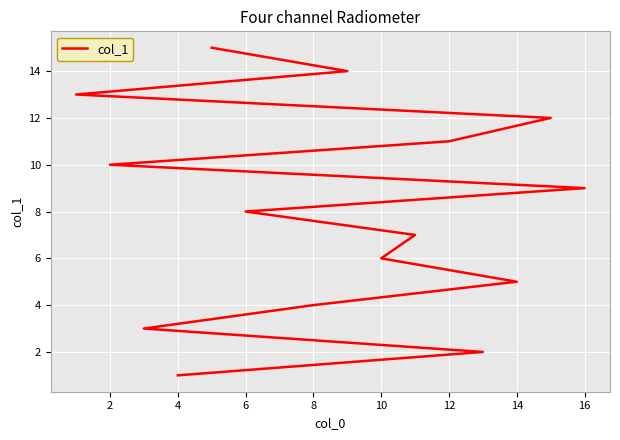

Reading left to right, list all the values displayed in this chart.

1	2	3	4	5	6	7	8	9	10	11	12	13	14	15